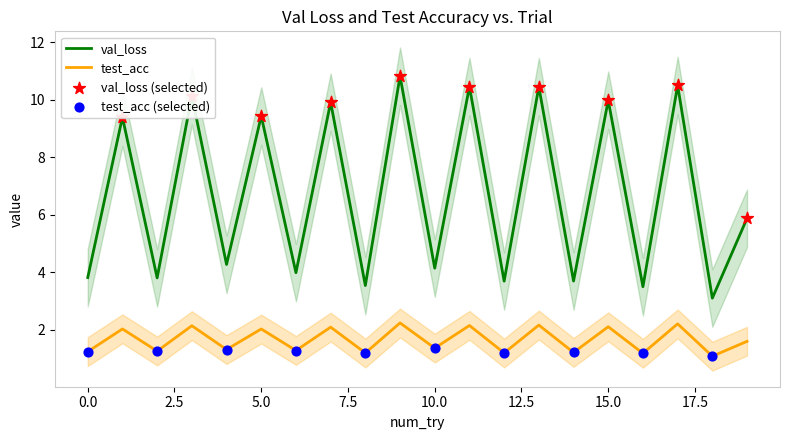

Which series has the largest total across all categories?

val_loss